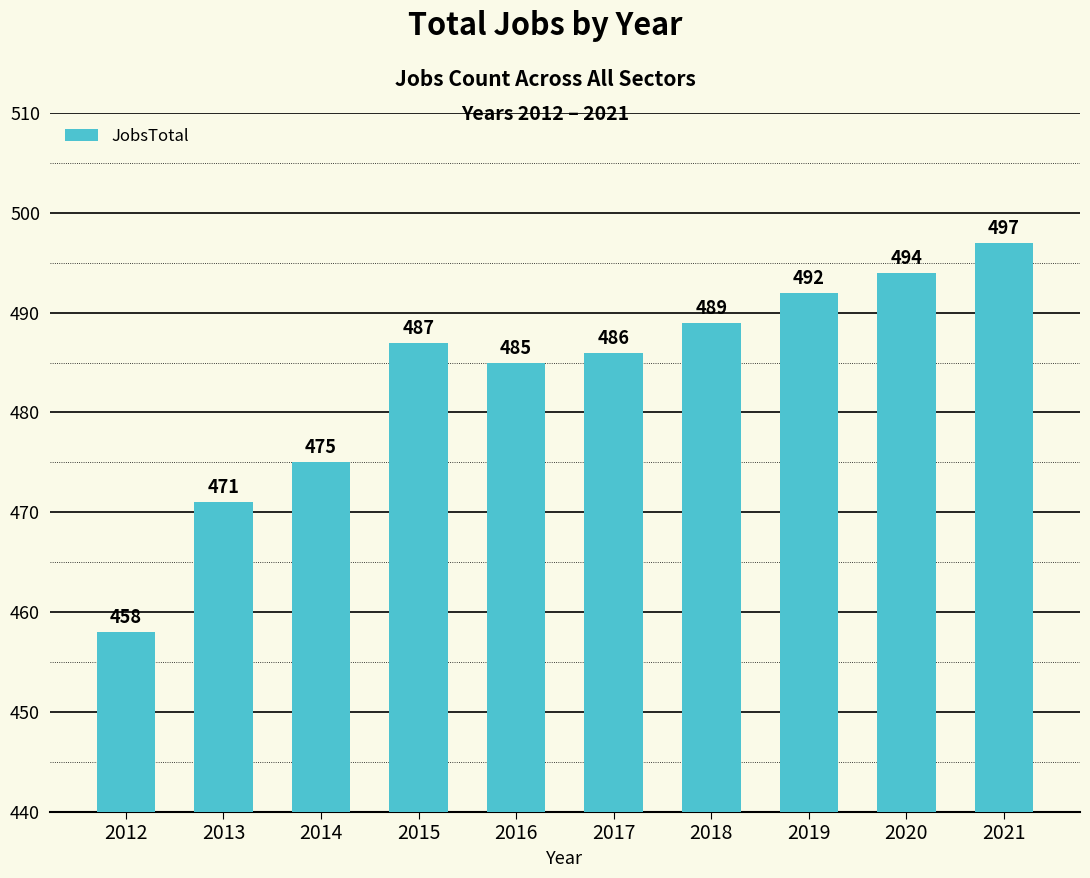

Between 2016 and 2019, which is larger?

2019